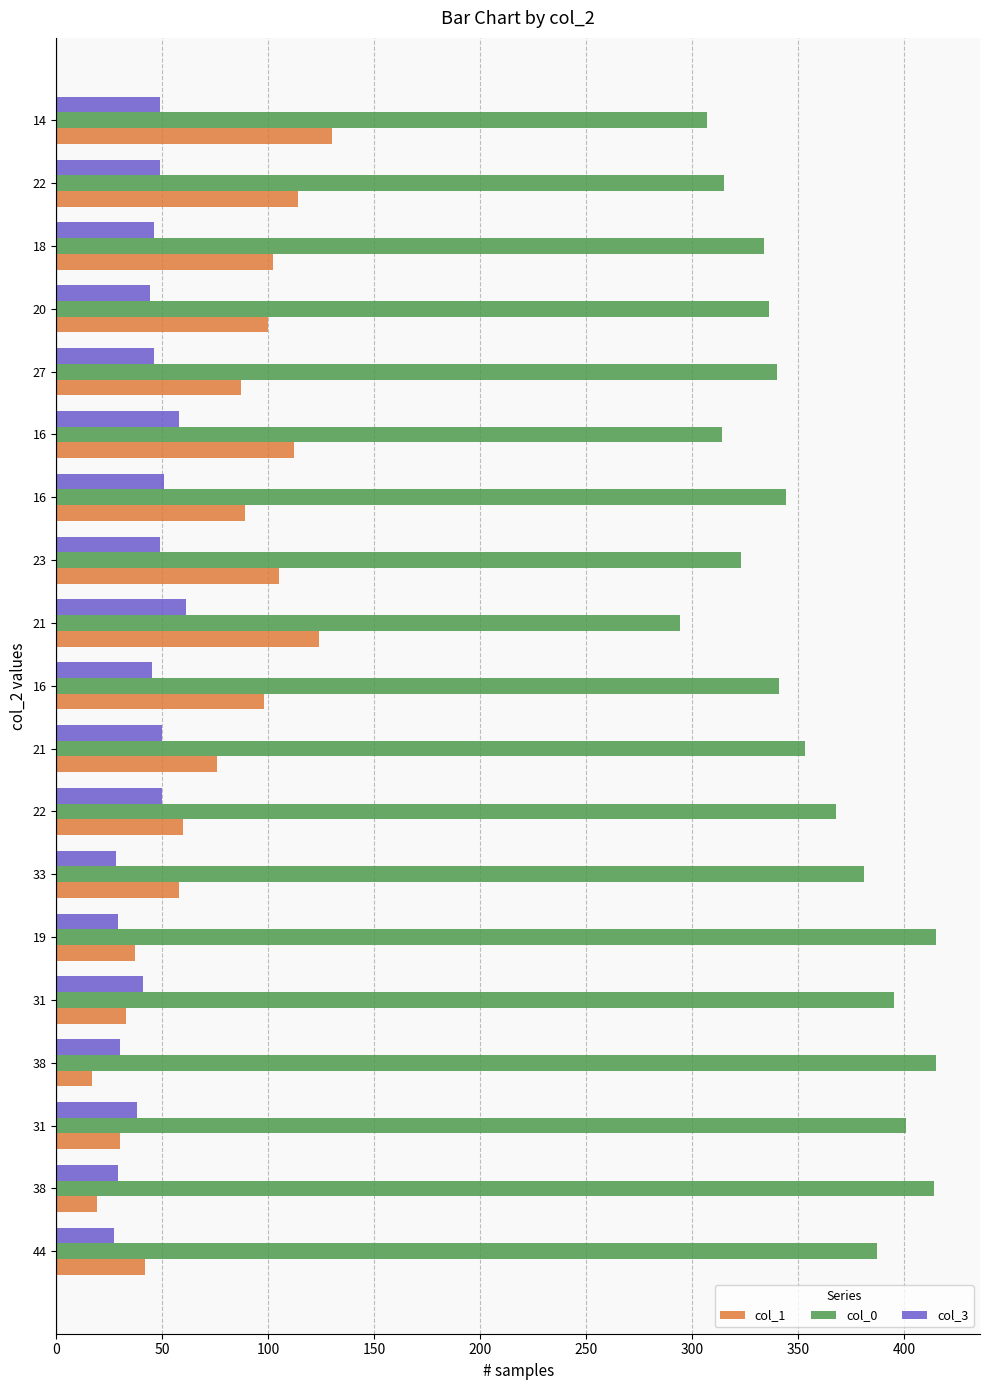

How many distinct data groups are displayed?

3